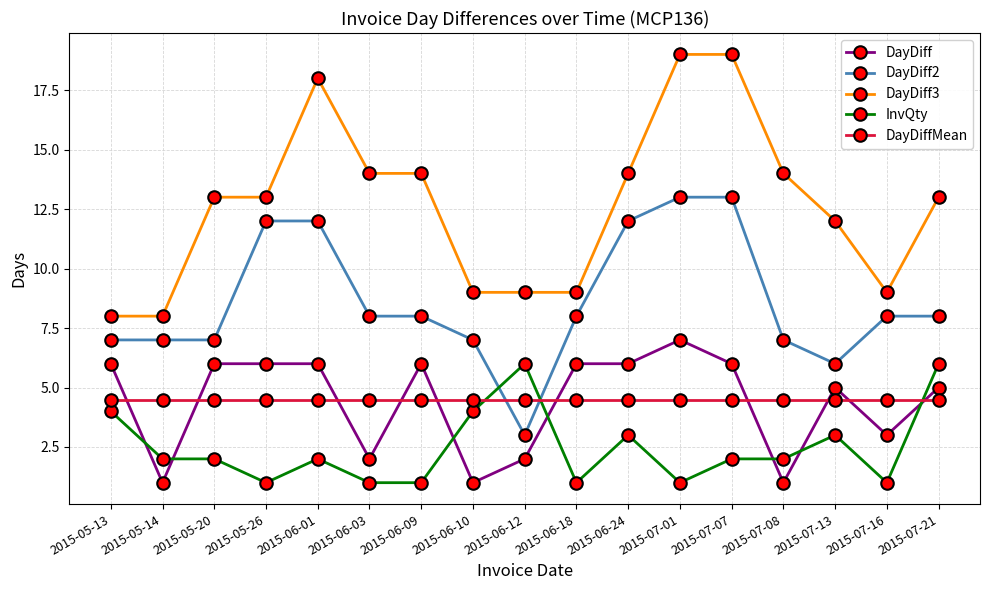

What is the lowest value of the DayDiff series?

1.0